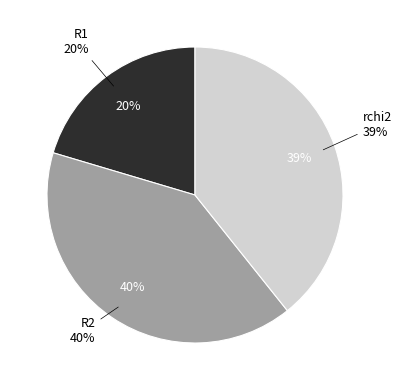

What is the smallest slice in the pie chart?

R1